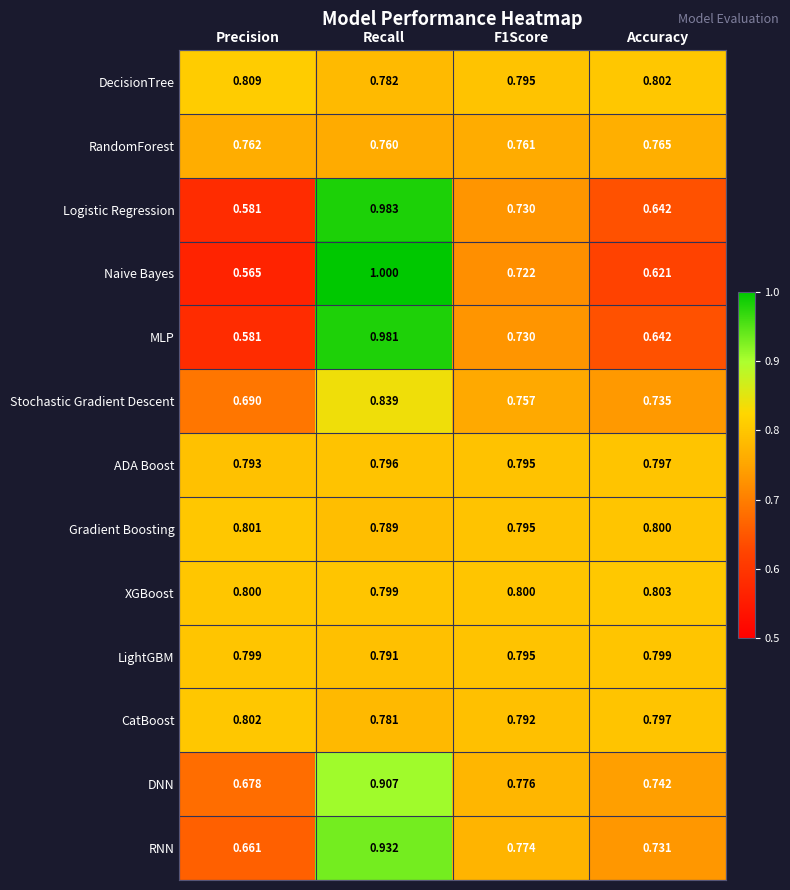

Which label corresponds to the largest value in the chart?

Recall